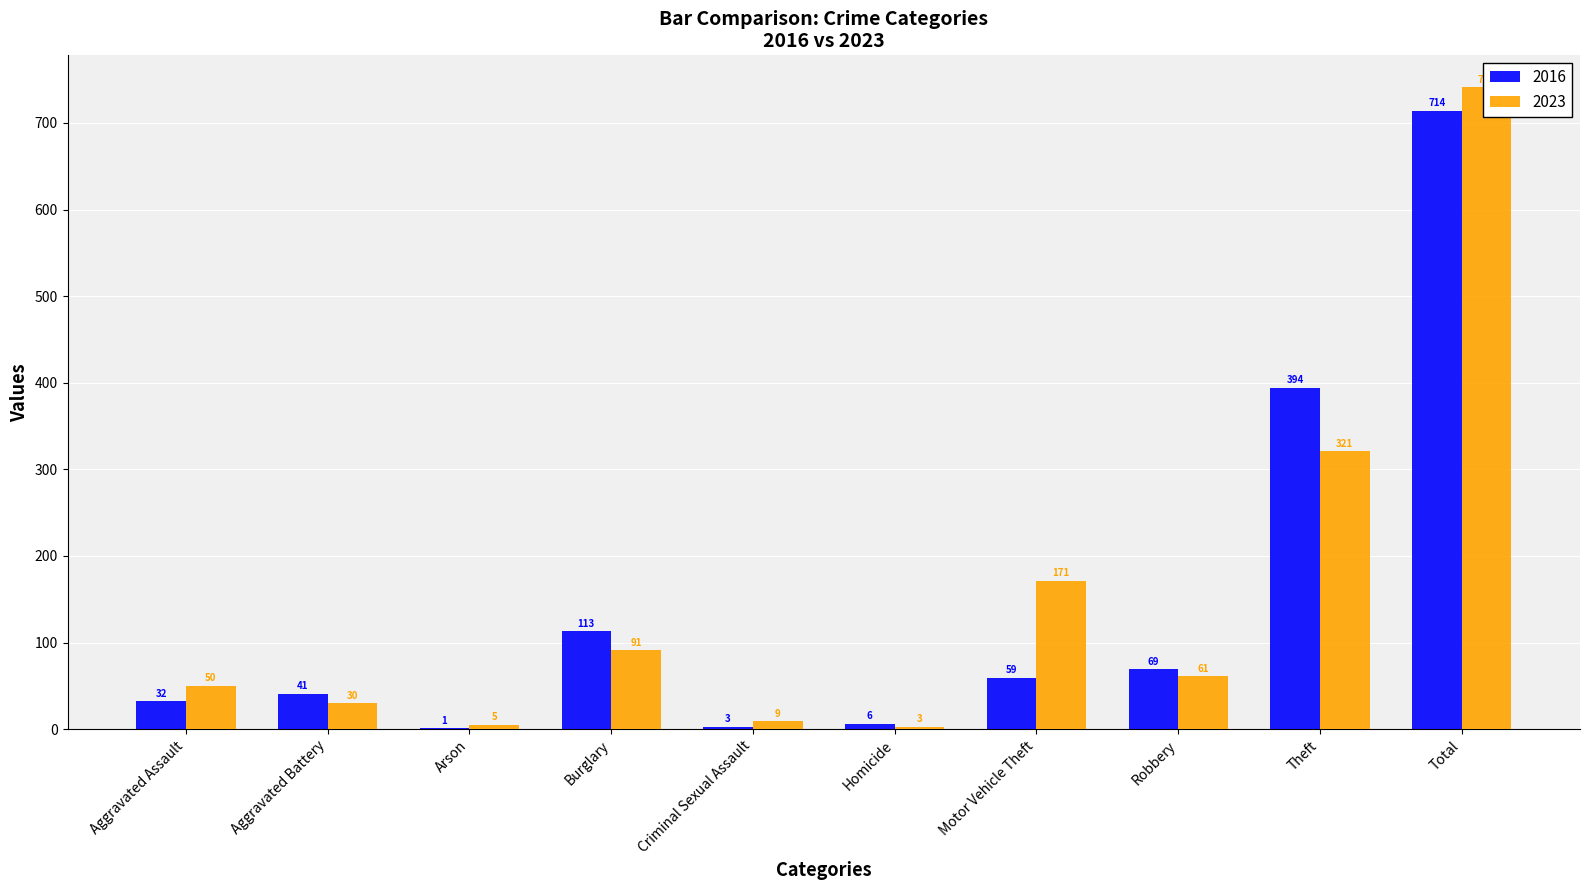

What is the difference between the 2023 values at Homicide and Motor Vehicle Theft?

168